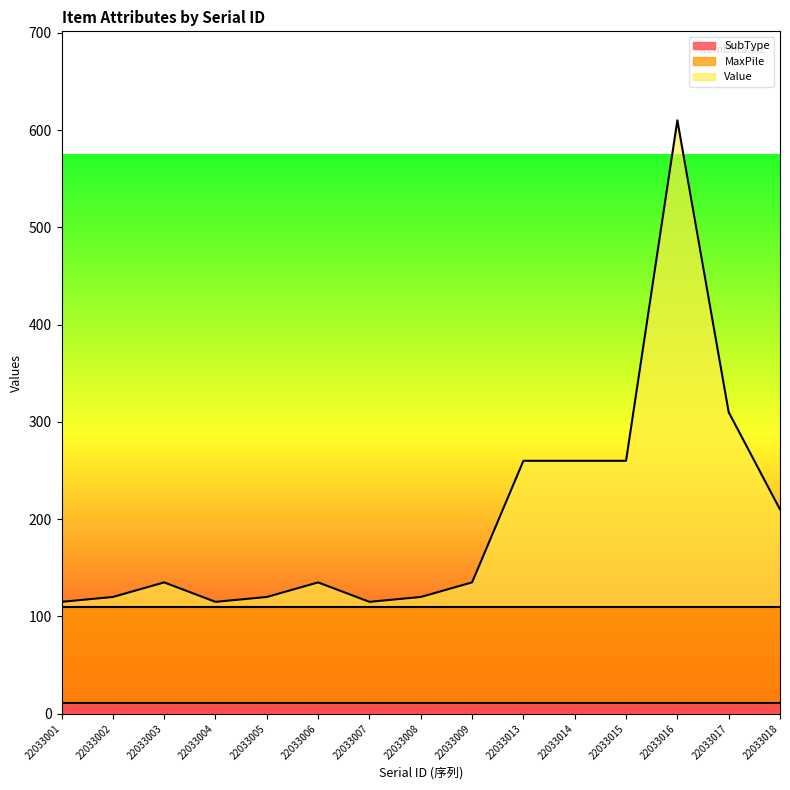

Is it true that Value equals 3 at 22033002?

False